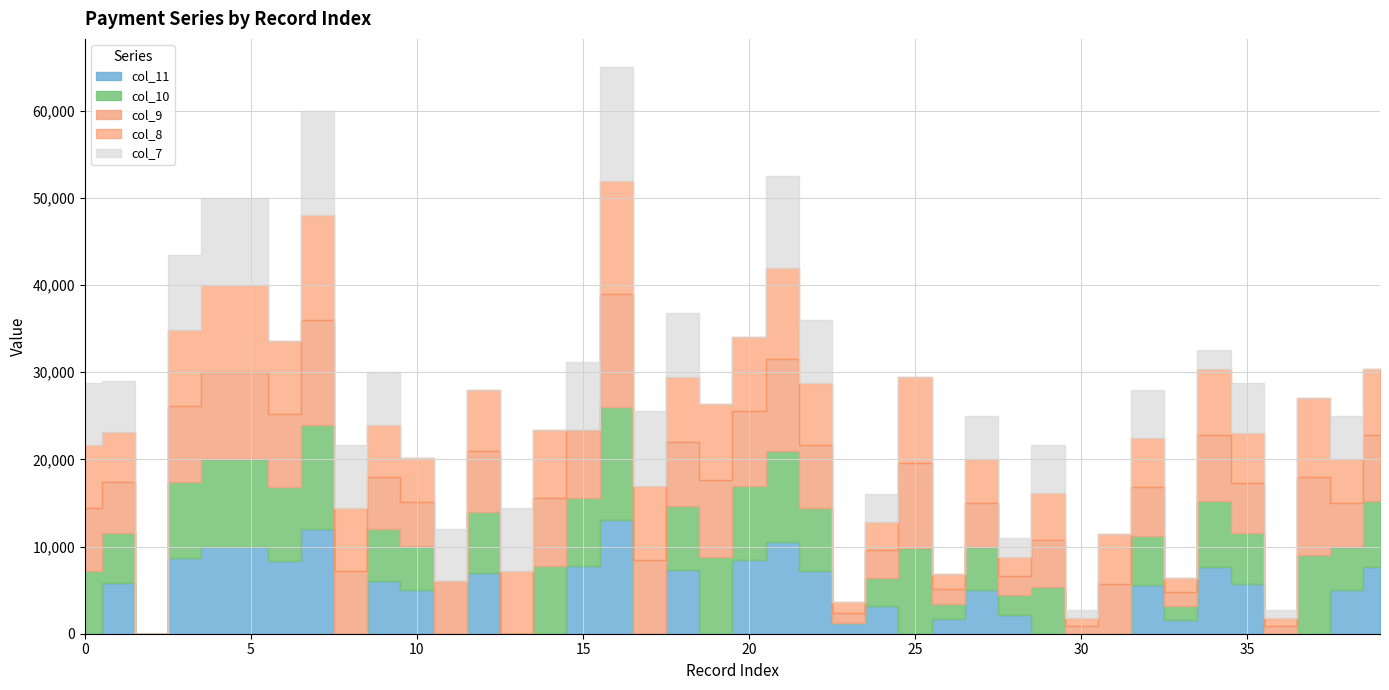

What is the difference between the maximum and minimum values in the col_11 series?

13000